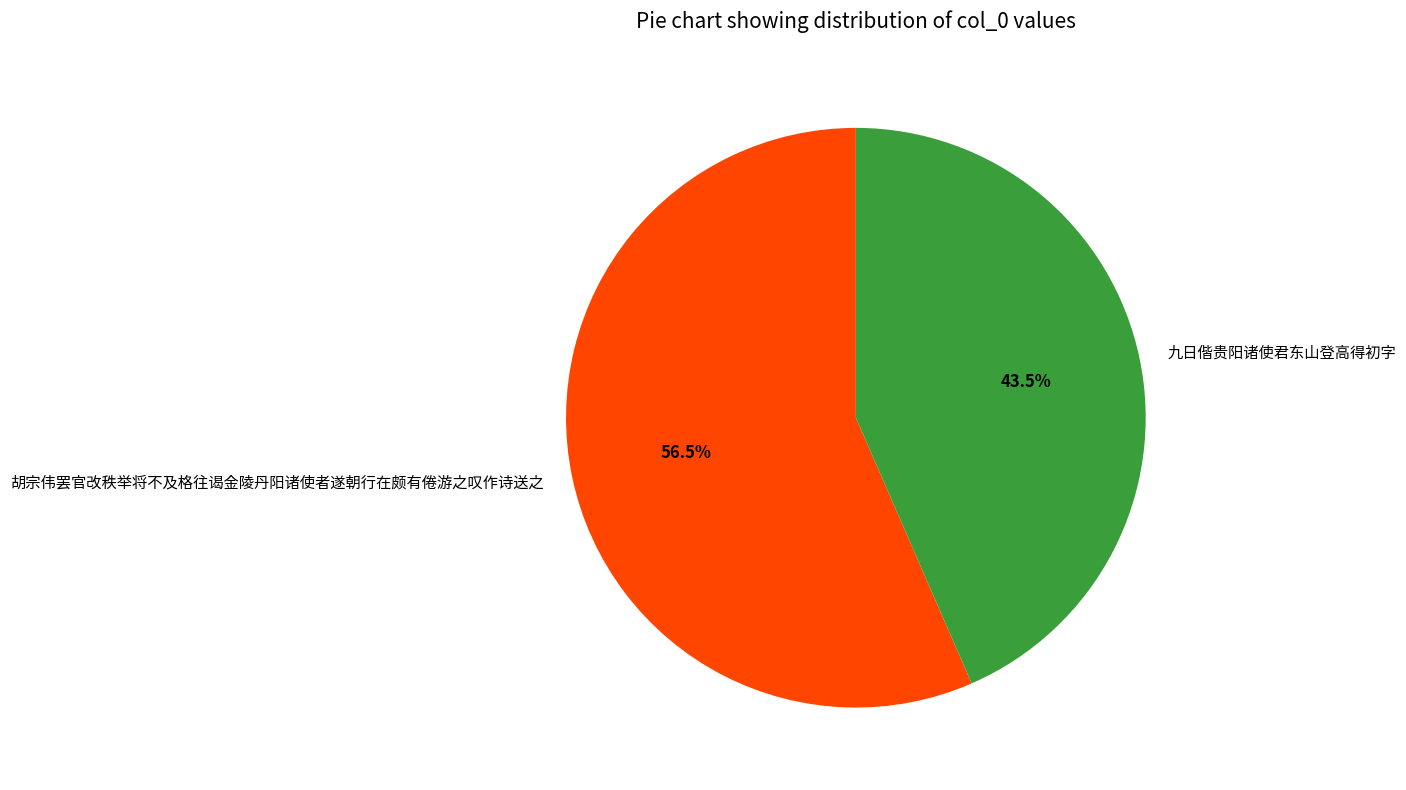

Is there any slice that represents more than half of the pie?

Yes